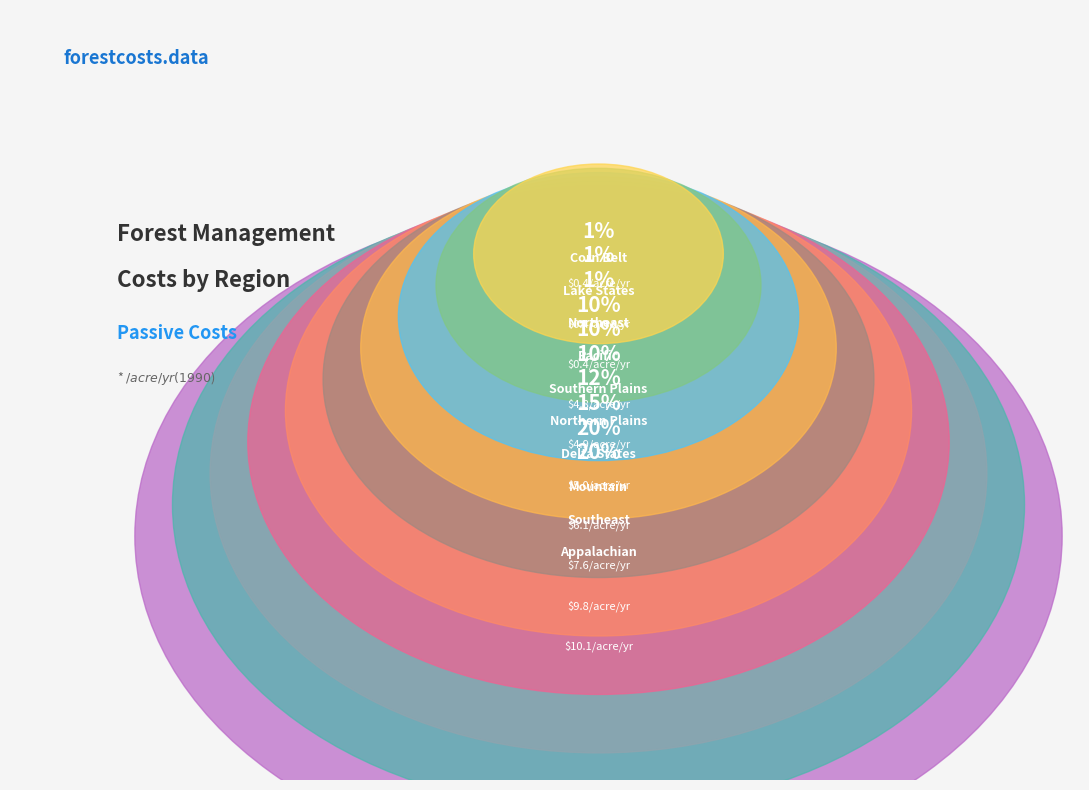

Do Delta States and Pacific together represent more than half of the pie?

No